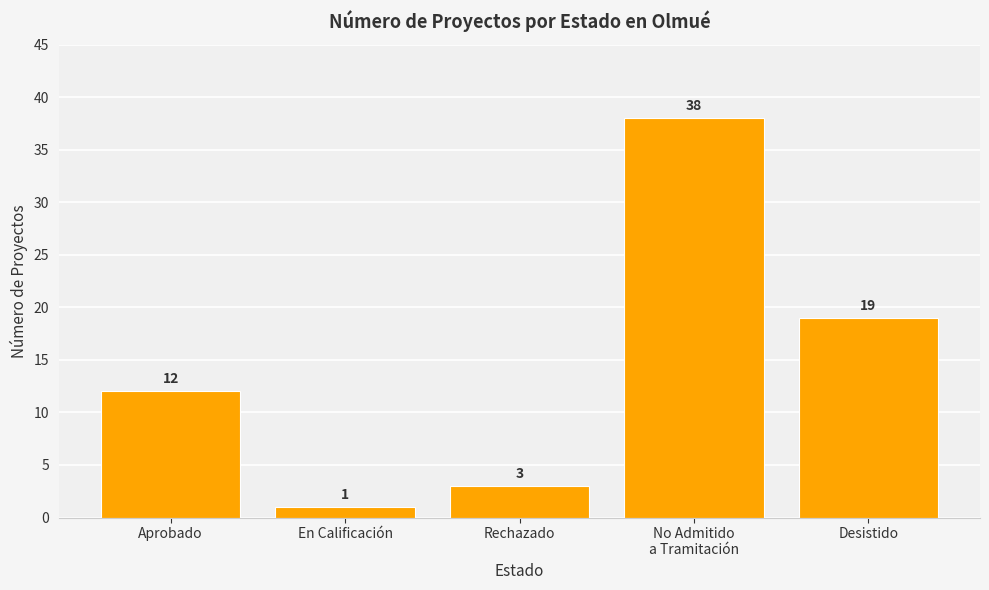

Which has a higher value, Desistido or En Calificación?

Desistido